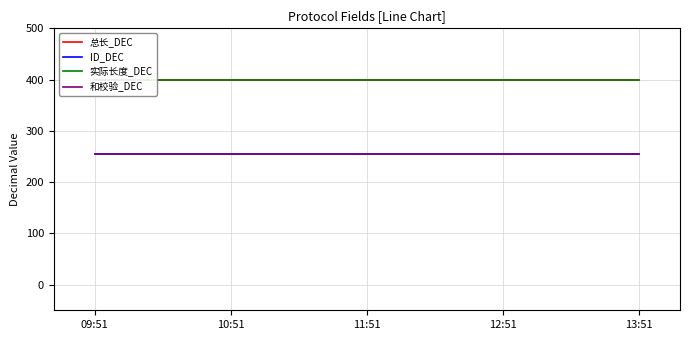

What position from the left is 09:51?

1